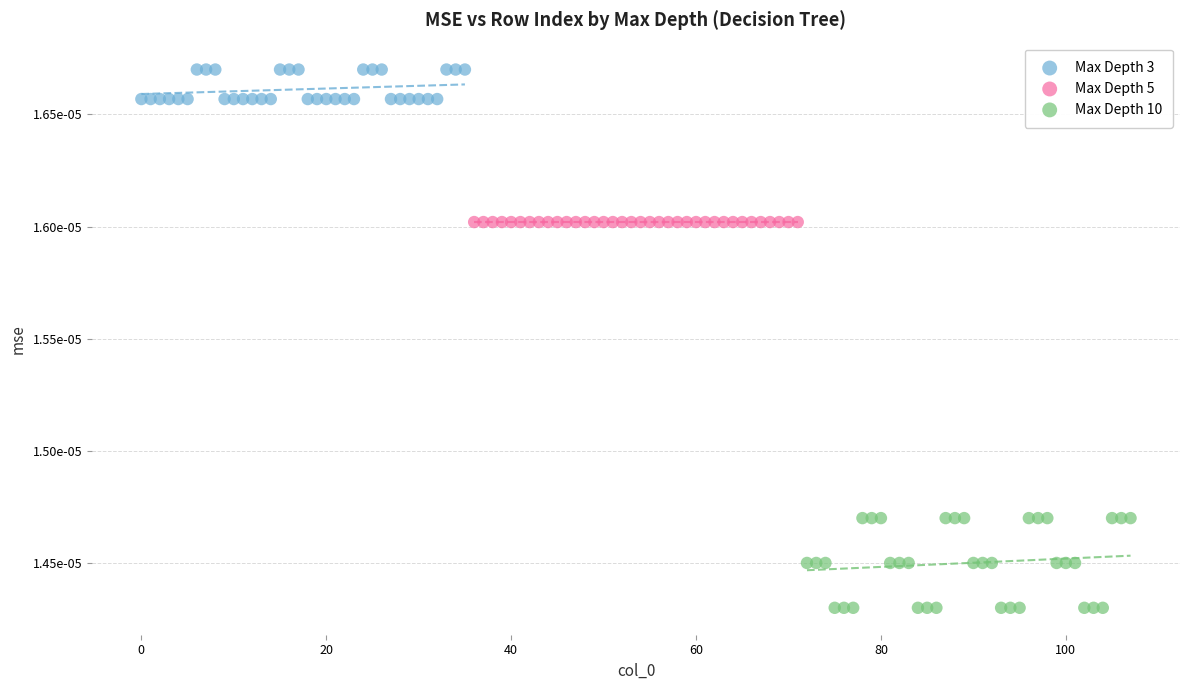

Which series contains the lowest Y value?

Max Depth 10